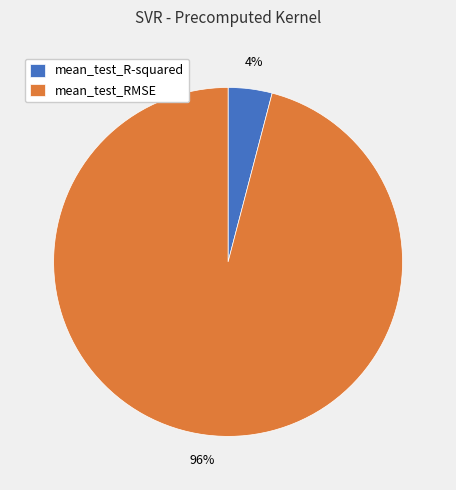

Rank the categories by value from lowest to highest.

mean_test_R-squared, mean_test_RMSE